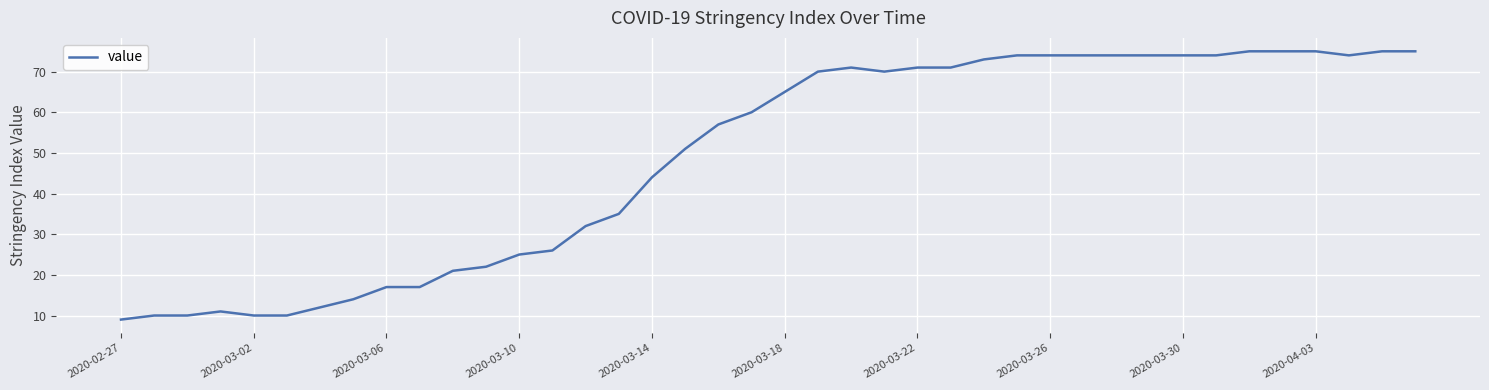

What is the greatest value displayed?

75